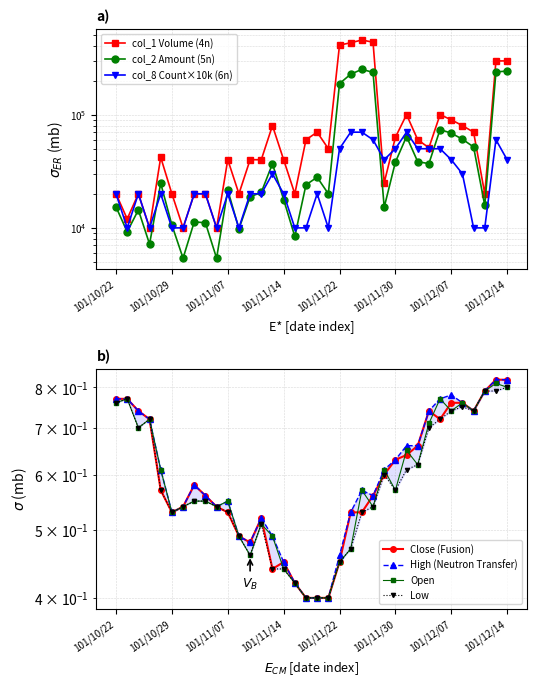

What is the value of the col_2 (Amount) point at the 26th from the left?

38040